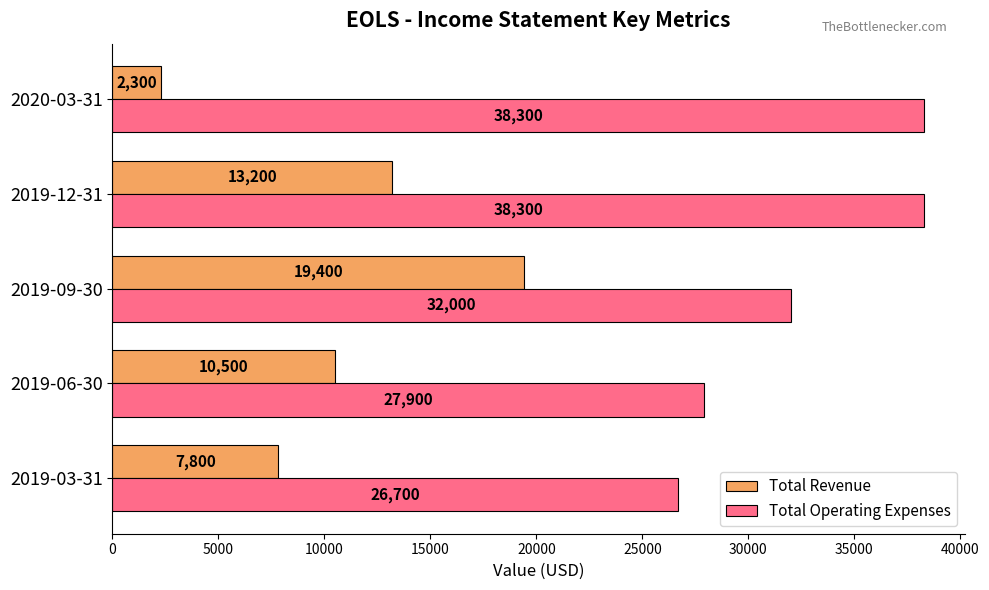

How many values in the Total Revenue series are below 10500?

2